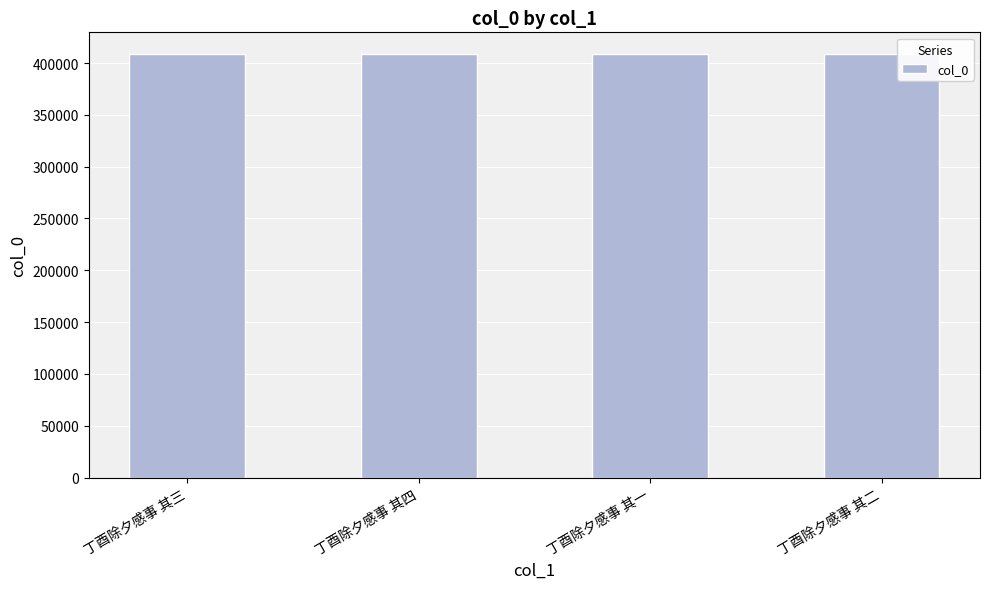

What is the label of the 2nd bar from the left?

丁酉除夕感事 其四